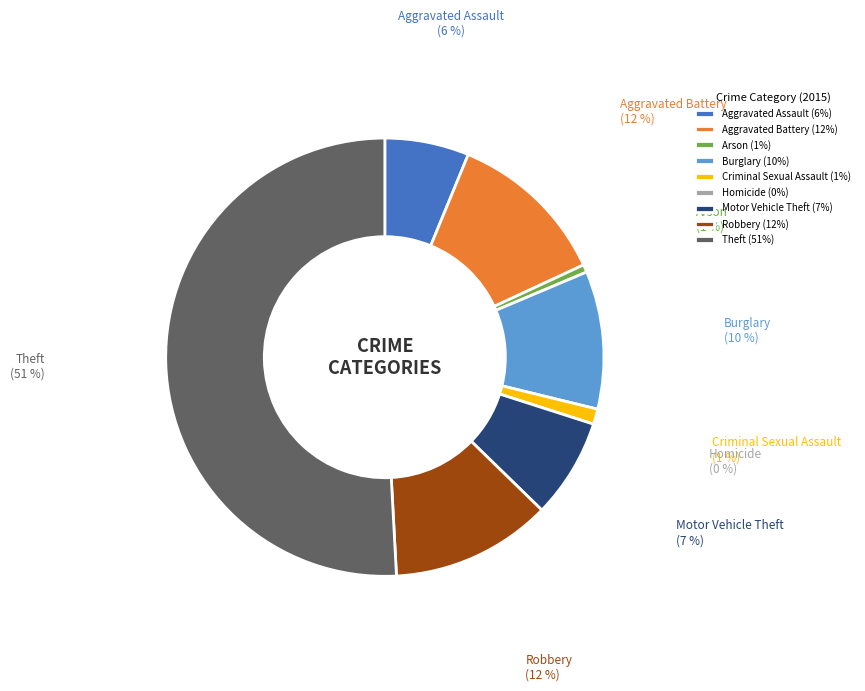

To the nearest percent, what percentage of the pie is Arson?

1%